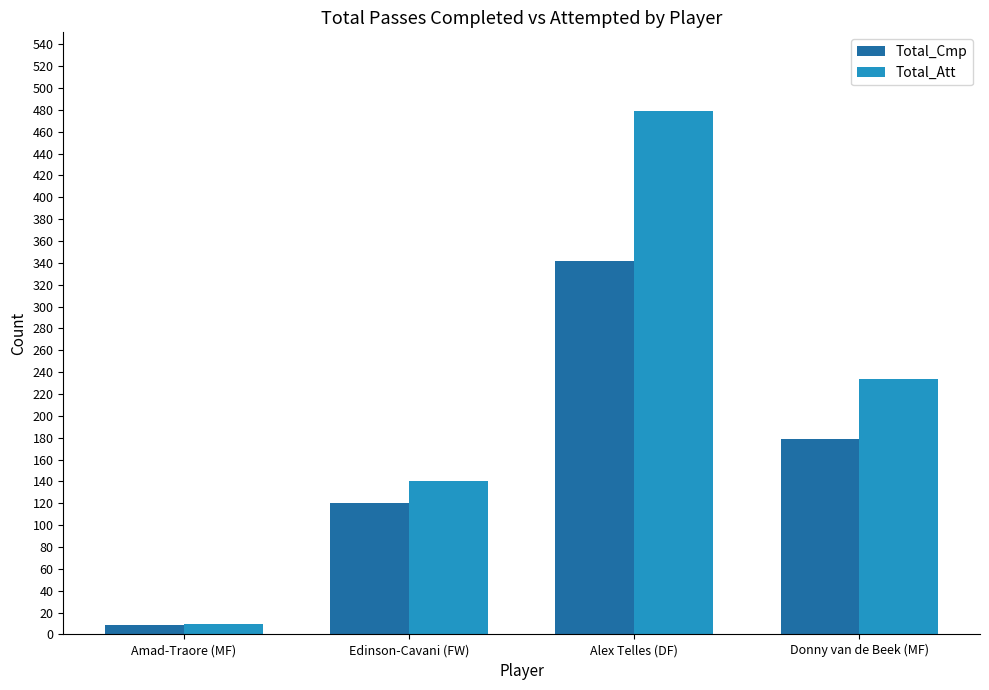

What is the sum of the Total_Att values at Amad-Traore (MF) and Donny van de Beek (MF)?

244